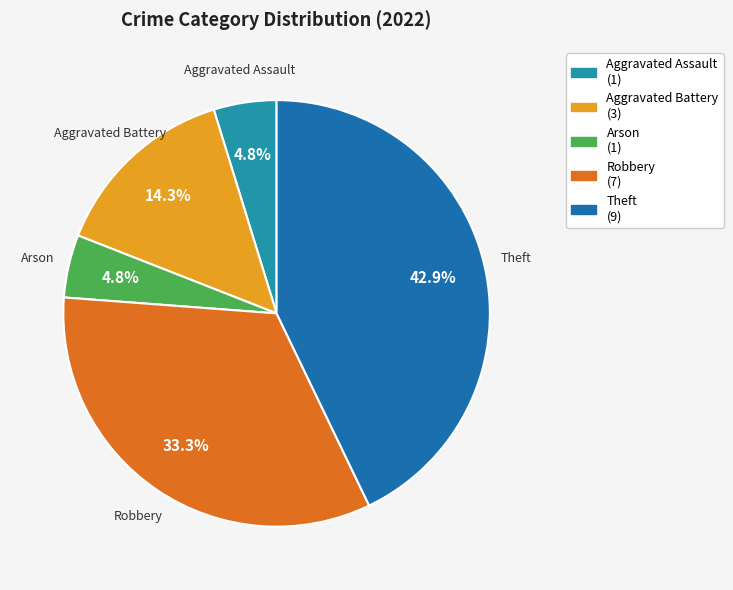

Is it true that Arson is 5% of the pie?

True